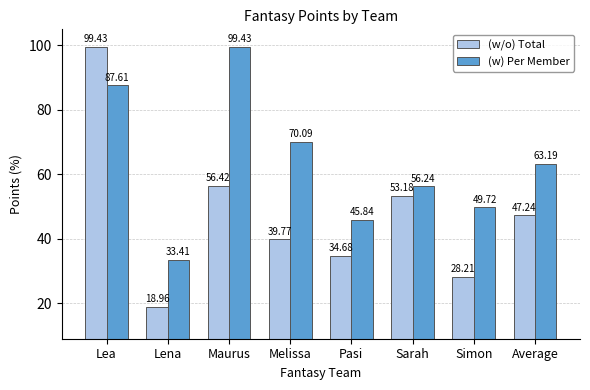

Reading right to left, list all the values displayed in this chart.

(w/o) Total: Average=47.2	Simon=28.2	Sarah=53.2	Pasi=34.7	Melissa=39.8	Maurus=56.4	Lena=19.0	Lea=99.4
(w) Per Member: Average=63.2	Simon=49.7	Sarah=56.2	Pasi=45.8	Melissa=70.1	Maurus=99.4	Lena=33.4	Lea=87.6